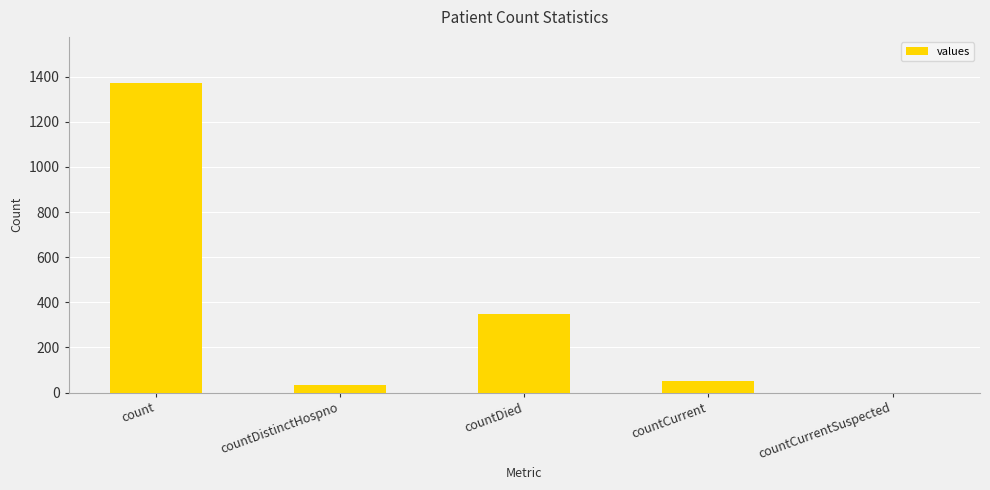

Is it true that the value at countCurrentSuspected is 472?

False